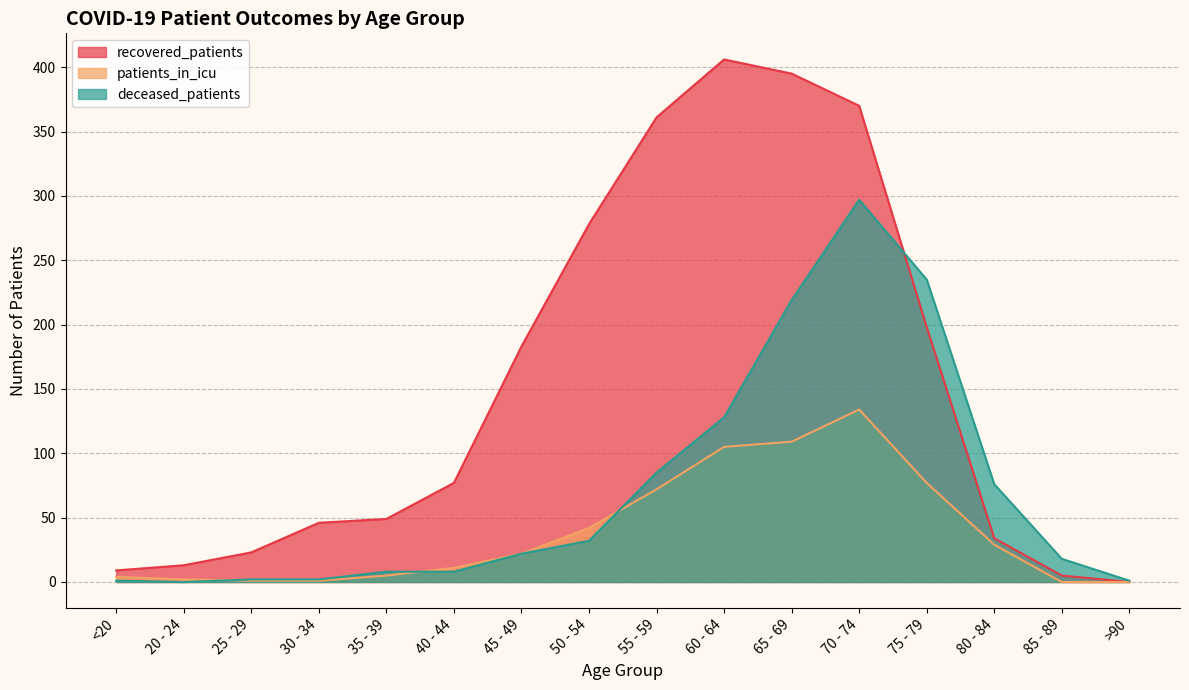

Reading right to left, what are all the values shown in this chart?

recovered_patients: >90=0	85 - 89=5	80 - 84=34	75 - 79=198	70 - 74=370	65 - 69=395	60 - 64=406	55 - 59=361	50 - 54=278	45 - 49=183	40 - 44=77	35 - 39=49	30 - 34=46	25 - 29=23	20 - 24=13	<20=9
patients_in_icu: >90=0	85 - 89=0	80 - 84=29	75 - 79=77	70 - 74=134	65 - 69=109	60 - 64=105	55 - 59=72	50 - 54=42	45 - 49=22	40 - 44=11	35 - 39=5	30 - 34=1	25 - 29=1	20 - 24=2	<20=4
deceased_patients: >90=1	85 - 89=18	80 - 84=76	75 - 79=235	70 - 74=297	65 - 69=219	60 - 64=128	55 - 59=85	50 - 54=32	45 - 49=22	40 - 44=8	35 - 39=8	30 - 34=2	25 - 29=2	20 - 24=0	<20=1